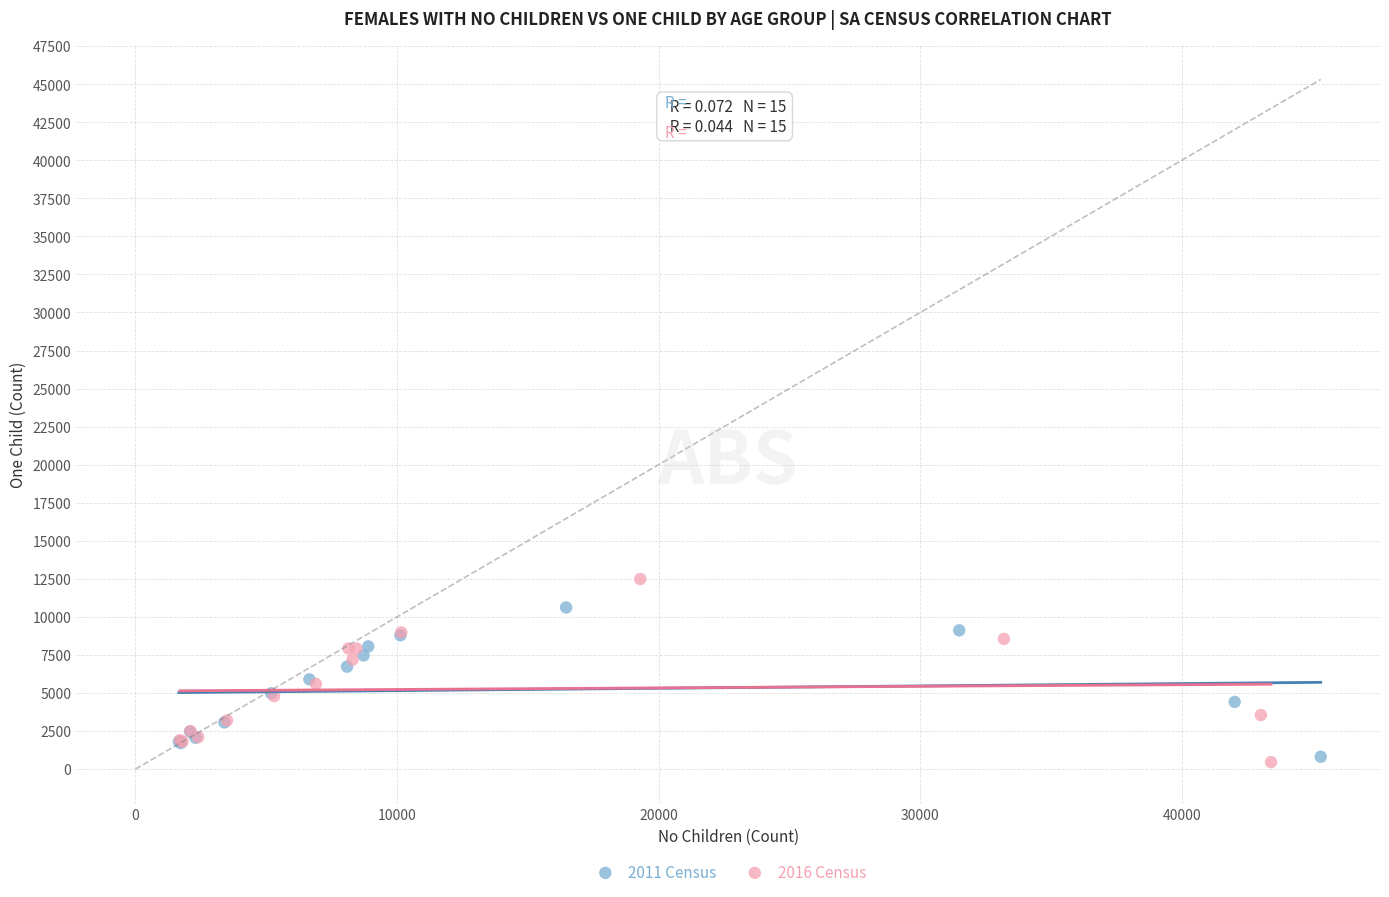

Which series has the largest Y range (max minus min)?

2016 Census